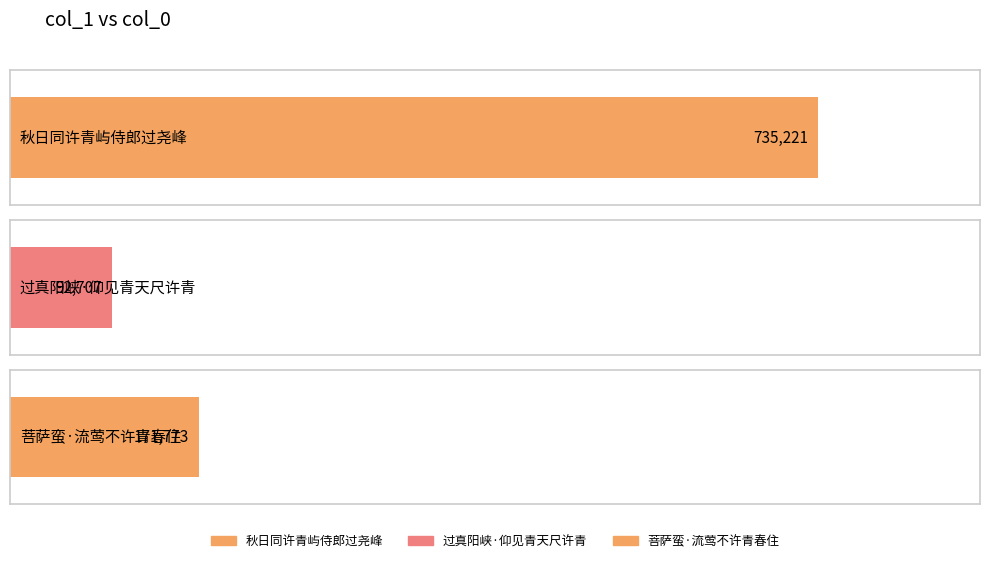

Which category has the lowest value across all series?

过真阳峡·仰见青天尺许青